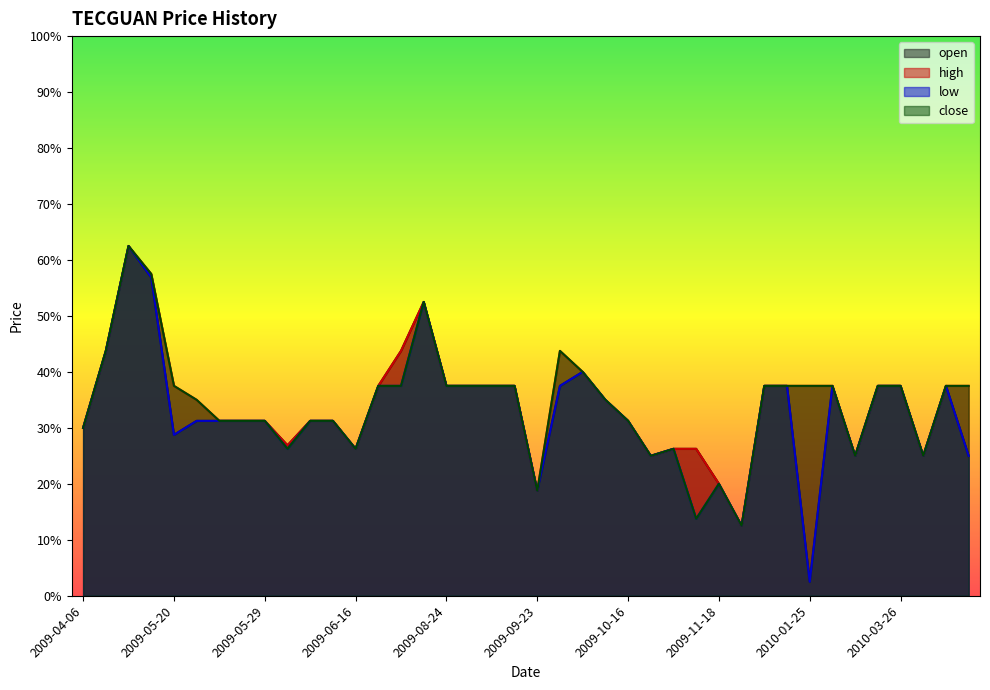

Is the value of close at 2010-03-26 greater than the value of low at 2009-08-24?

No